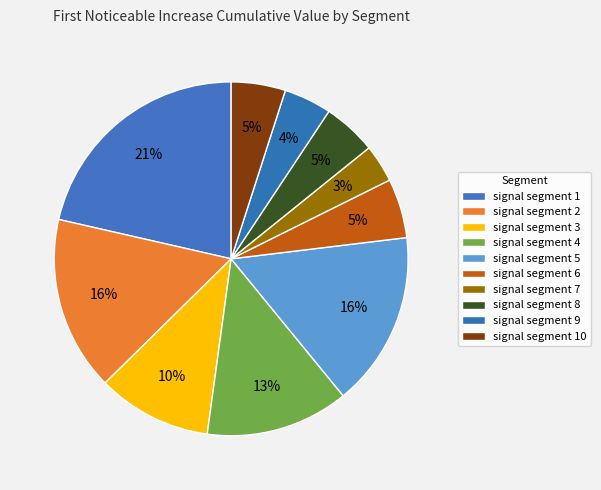

How many segments does this pie chart have?

10